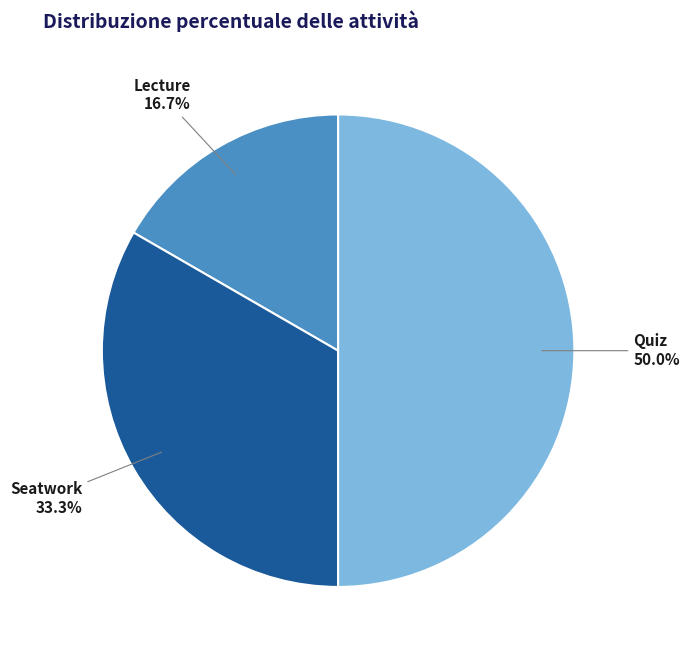

The Lecture slice represents 17% of the pie. True or false?

True